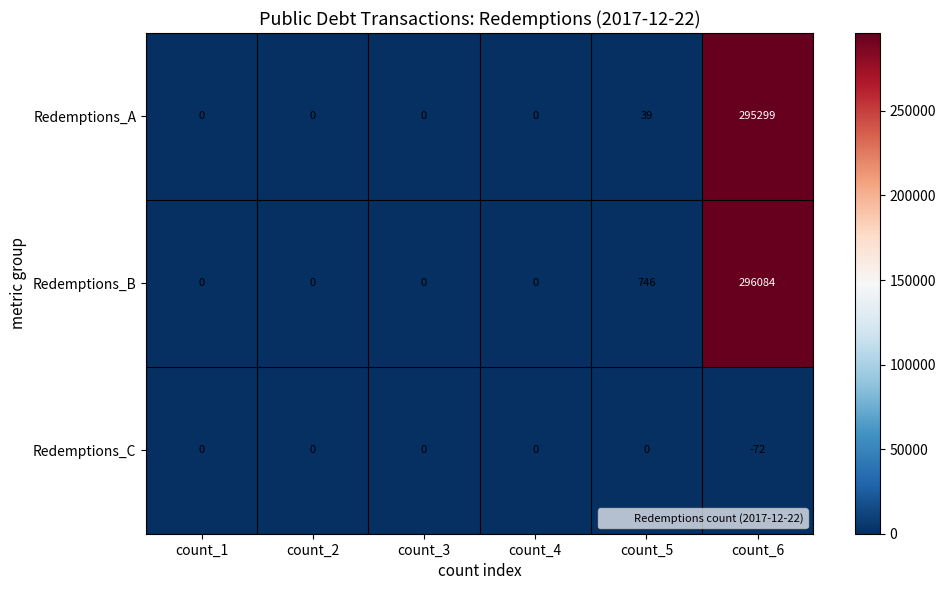

What is the maximum value shown in the chart?

296084